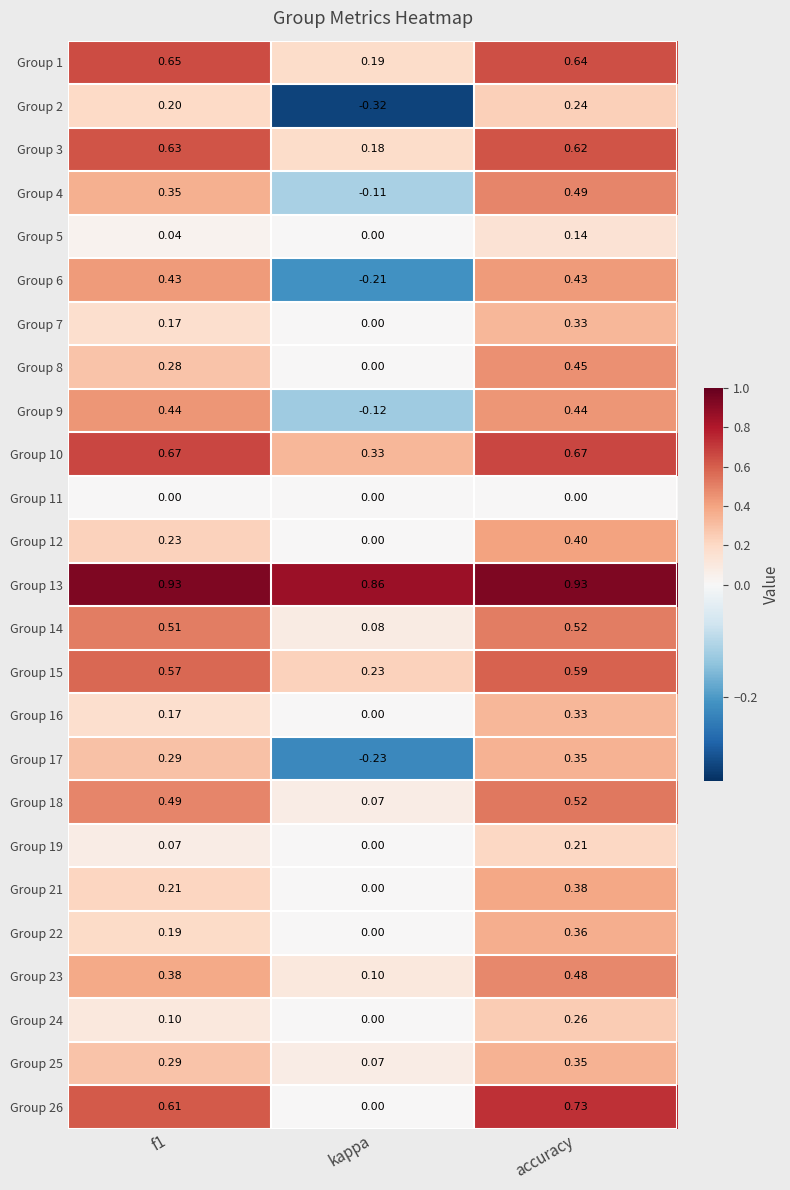

What is the spread (max minus min) of values at kappa?

1.2